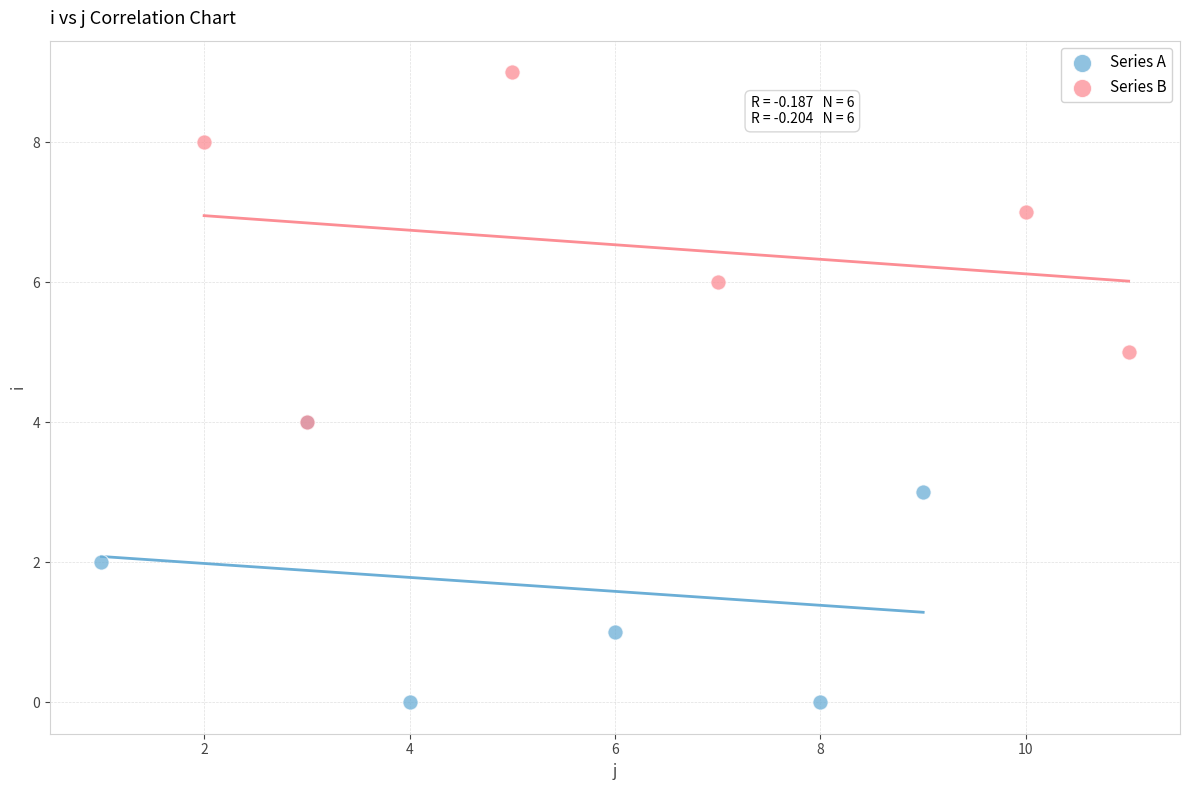

Which series reaches the minimum Y coordinate?

Series A